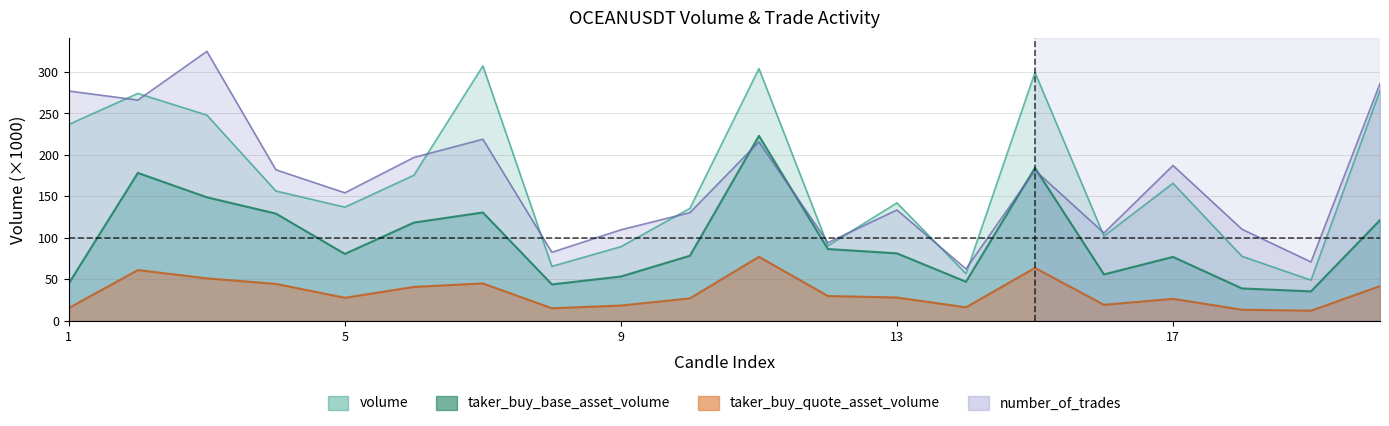

Rank the series by their maximum value, from highest to lowest.

number_of_trades, volume, taker_buy_base_asset_volume, taker_buy_quote_asset_volume